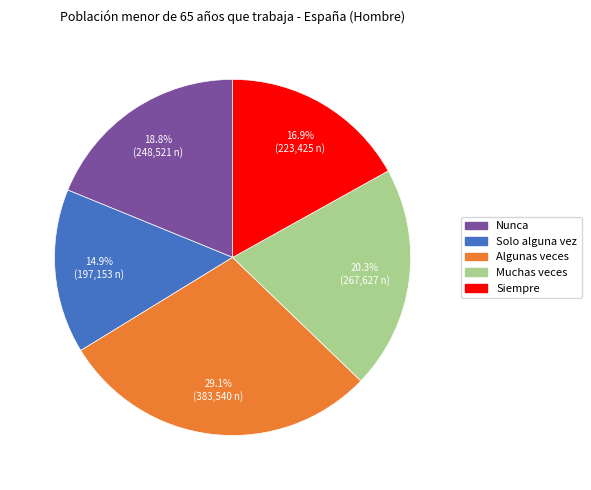

Which category has the smallest portion of the pie?

Solo alguna vez